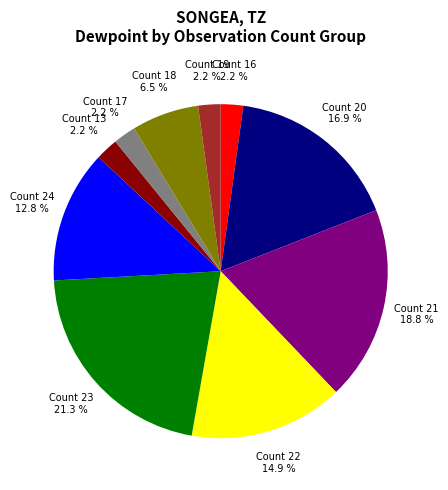

Approximately how many times larger is the value at Count 18 compared to Count 23?

0.3